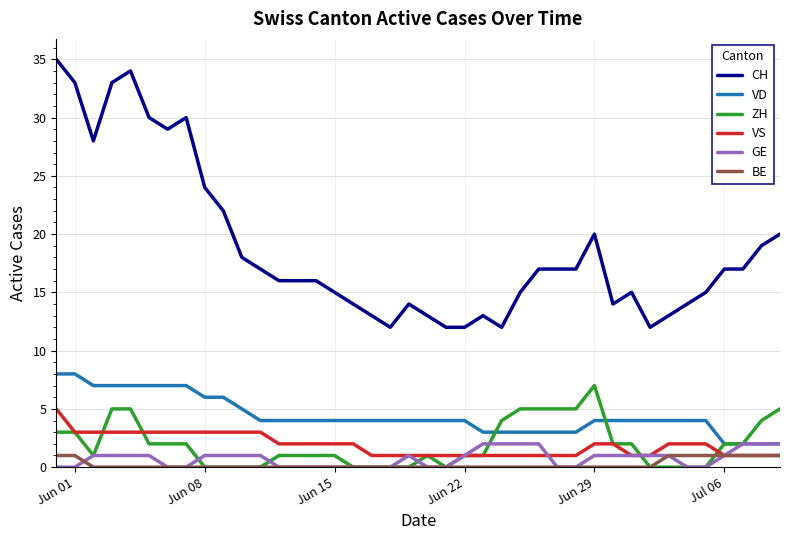

Is this an area chart (filled region under the line)?

No